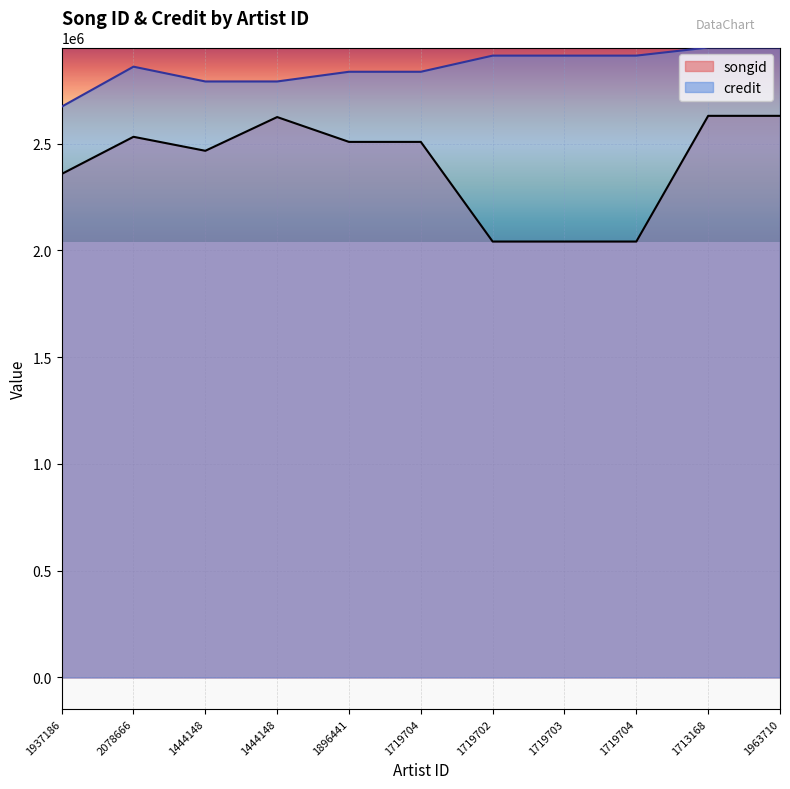

What are all the series names shown in the legend?

songid, credit